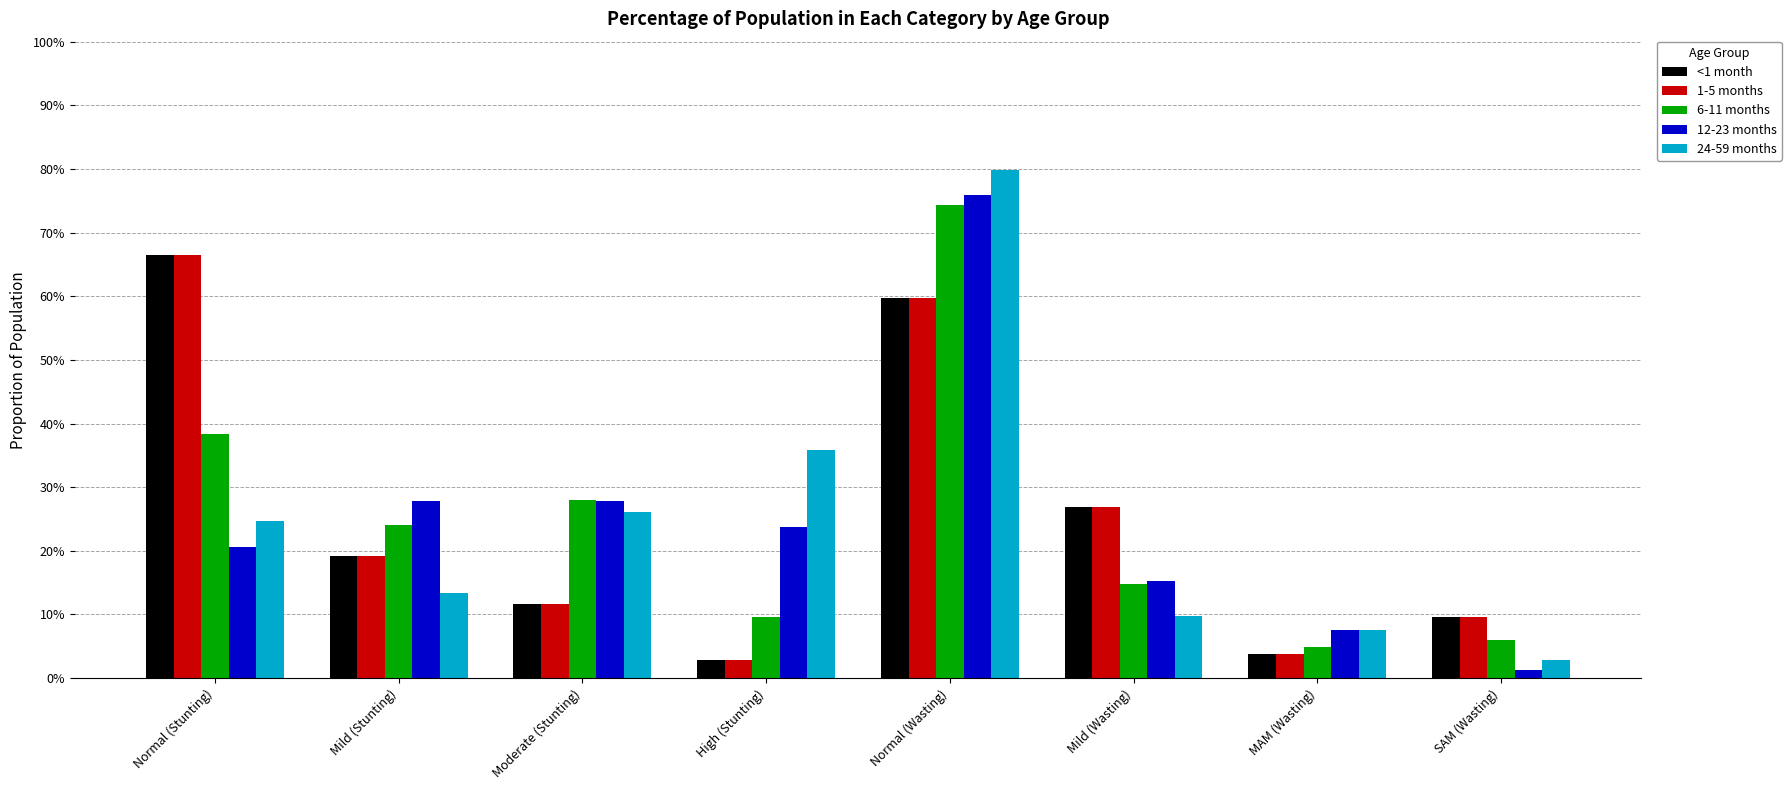

Are the bars grouped side by side (vs. stacked)?

Yes